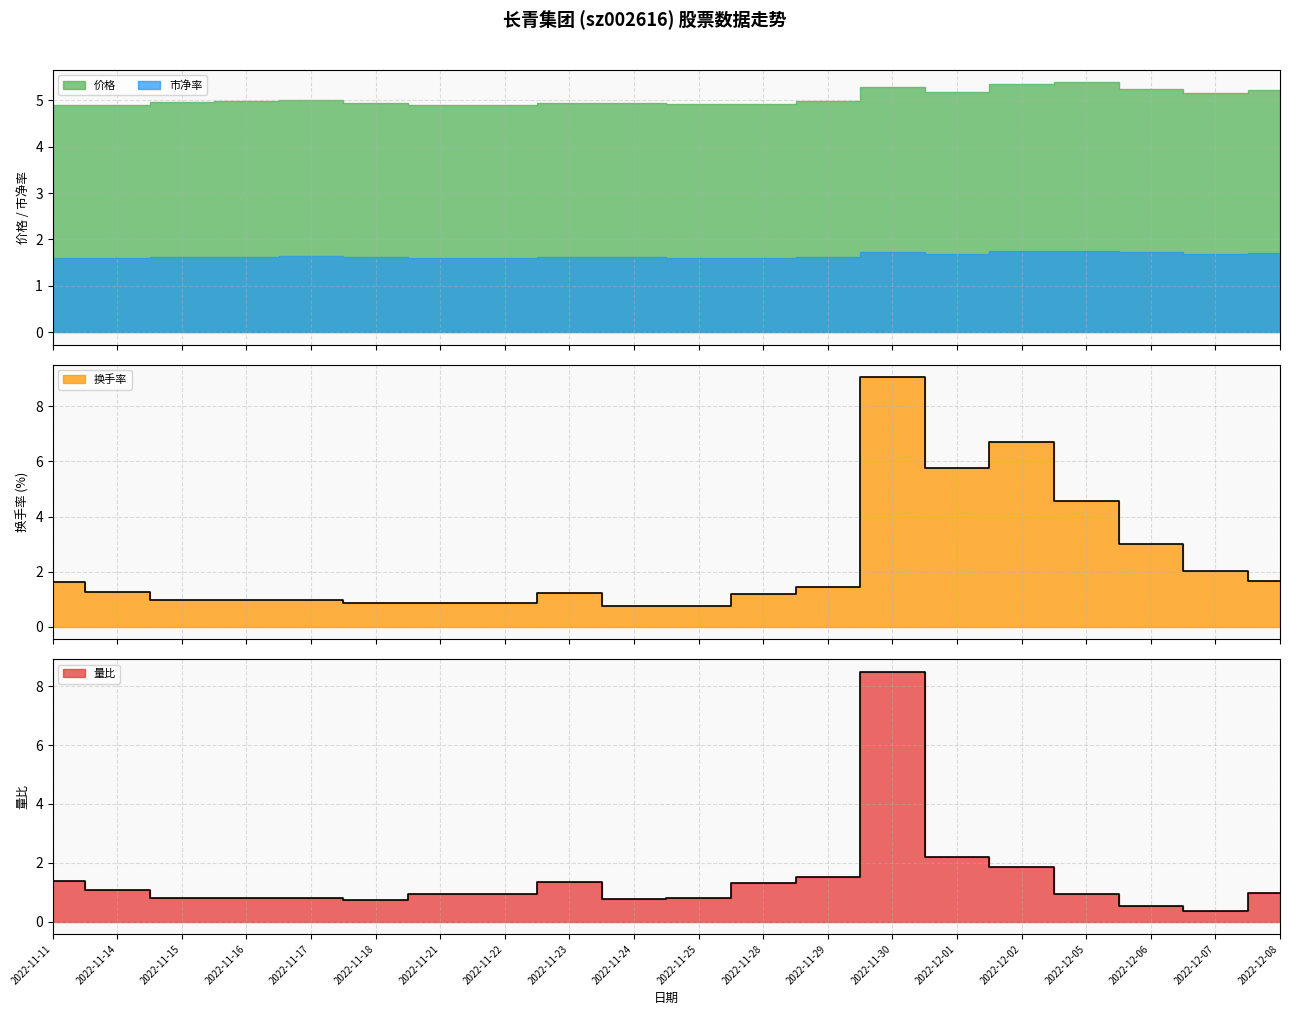

What is the difference between the highest and lowest values at 2022-11-22?

0.1